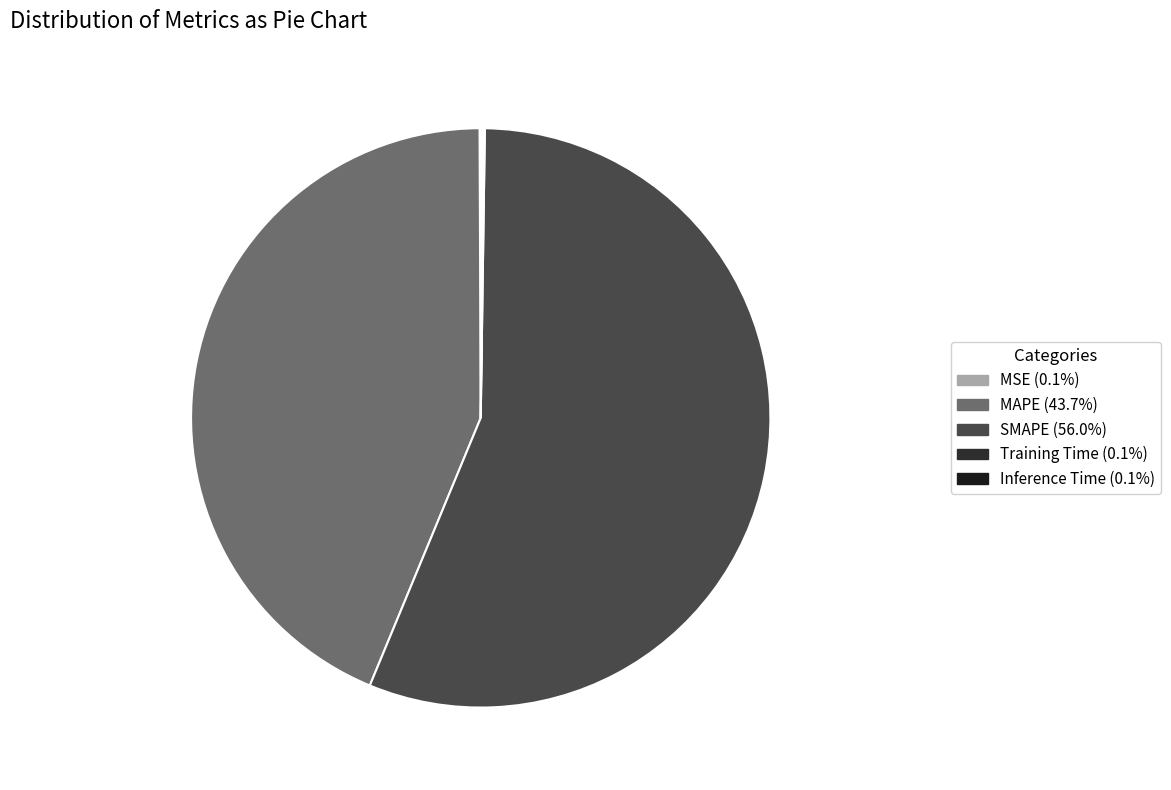

What is the change in value from MSE to Inference Time?

+0.1